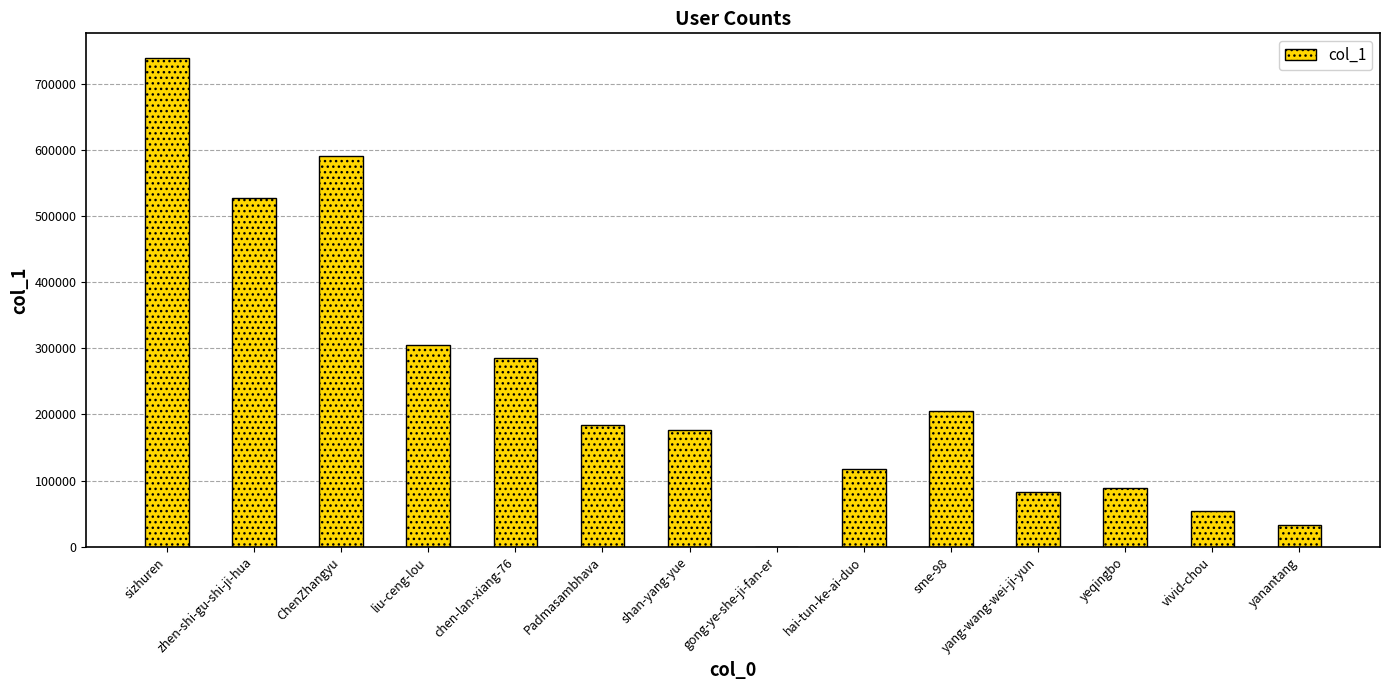

Which has a higher value, vivid-chou or ChenZhangyu?

ChenZhangyu